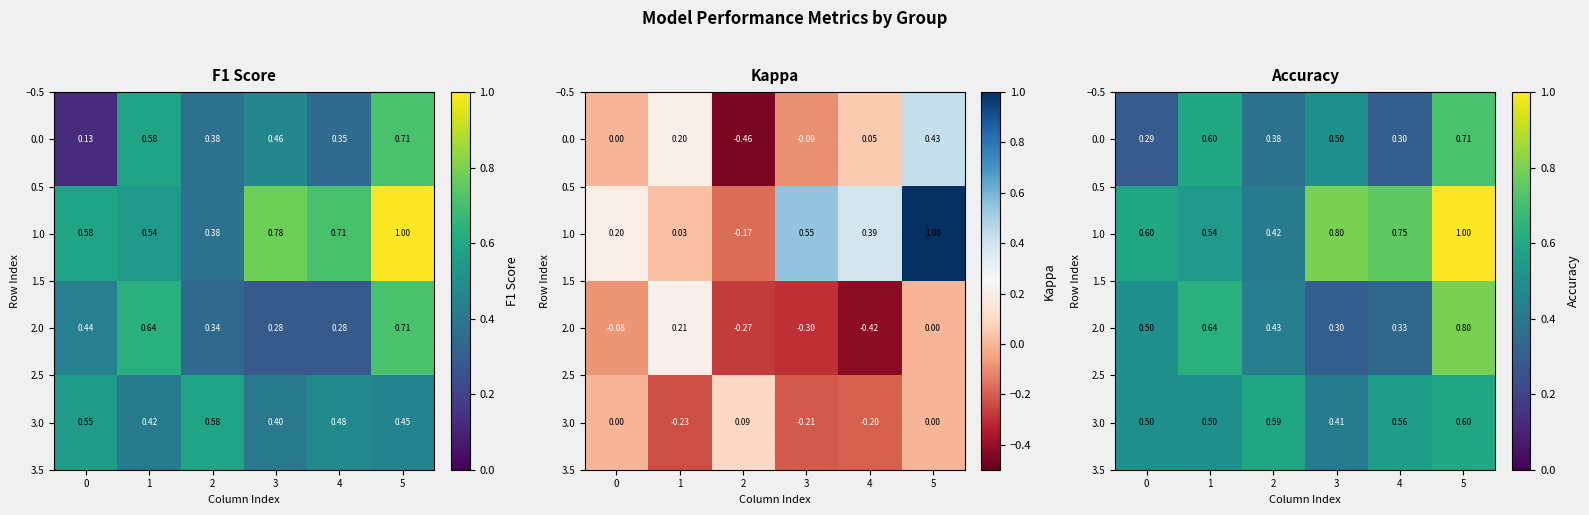

The value of 2.0 at 5 is 0.3. True or false?

False